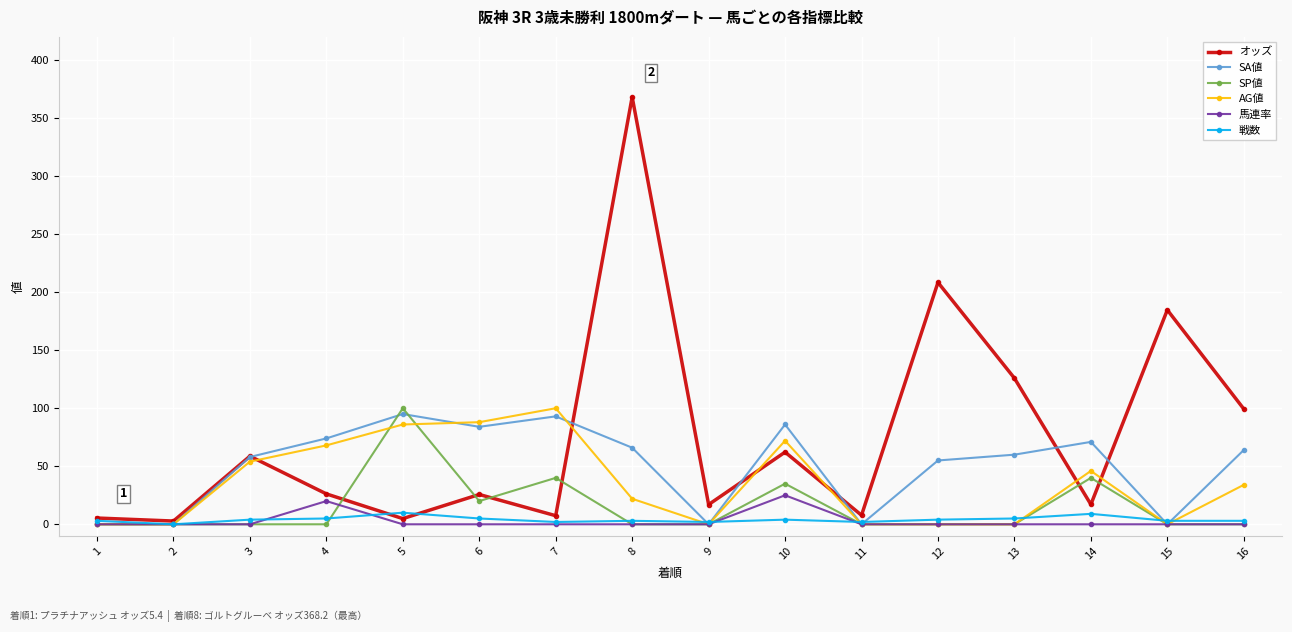

What are all the series names shown in the legend?

オッズ, SA値, SP値, AG値, 馬連率, 戦数